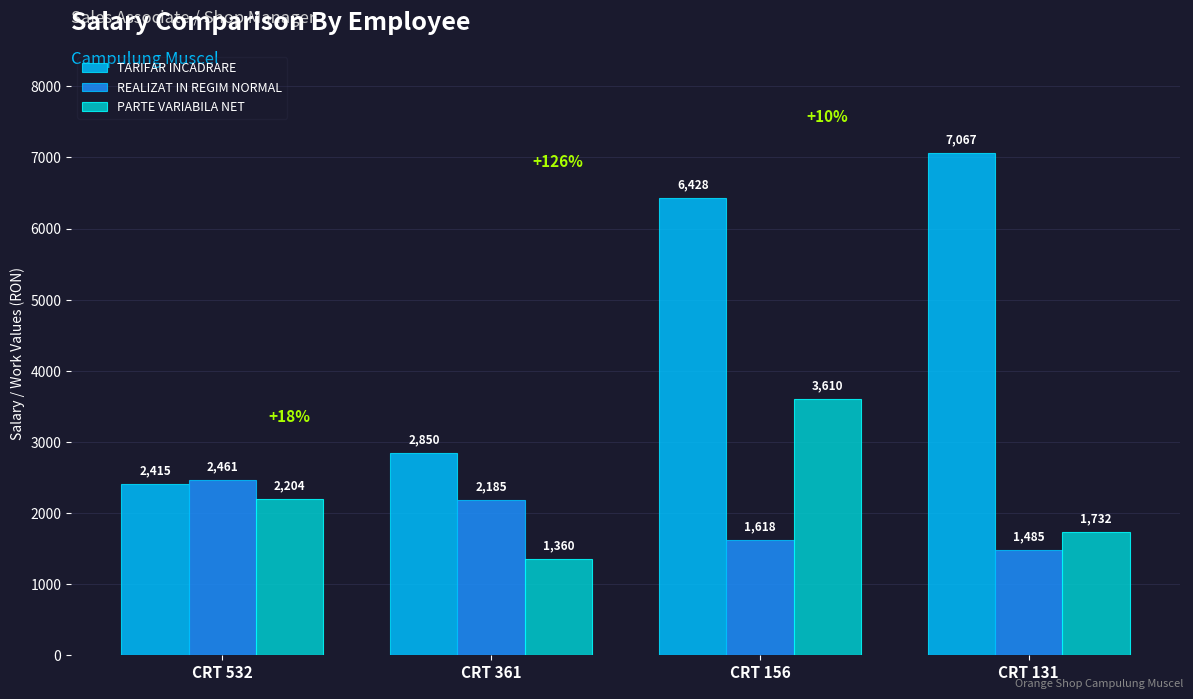

Which series has the largest range (max minus min)?

TARIFAR INCADRARE